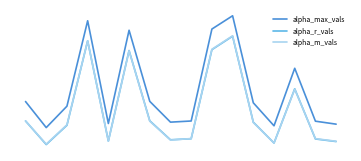

Reading right to left, extract all data points from this chart.

alpha_max_vals: 15=1.4	14=1.5	13=2.8	12=1.4	11=1.9	10=4.1	9=3.7	8=1.5	7=1.5	6=2.0	5=3.7	4=1.4	3=3.9	2=1.9	1=1.3	0=2.0
alpha_r_vals: 15=1.0	14=1.1	13=2.3	12=1.0	11=1.5	10=3.6	9=3.2	8=1.1	7=1.0	6=1.5	5=3.2	4=1.0	3=3.4	2=1.4	1=0.9	0=1.5
alpha_m_vals: 15=1.0	14=1.1	13=2.3	12=1.0	11=1.5	10=3.6	9=3.2	8=1.1	7=1.0	6=1.5	5=3.2	4=1.0	3=3.4	2=1.4	1=0.9	0=1.5